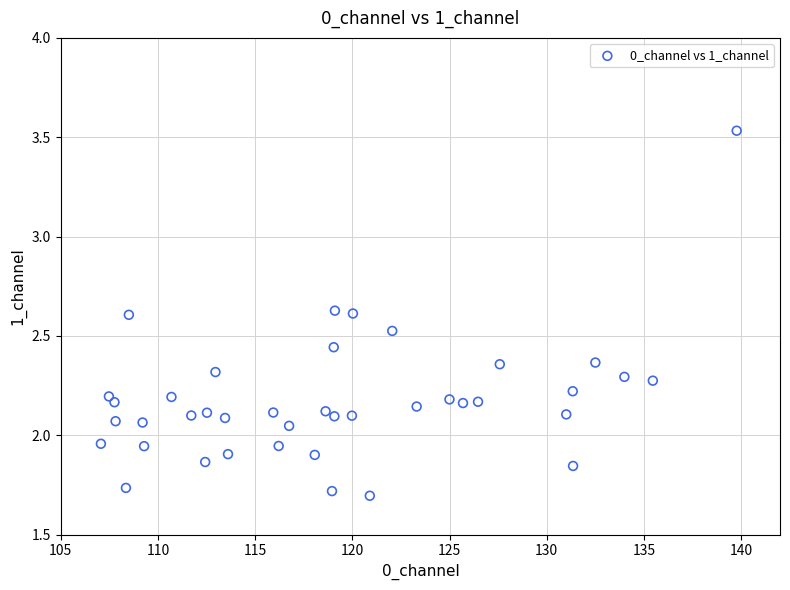

What is the range of X values (max minus min)?

32.7